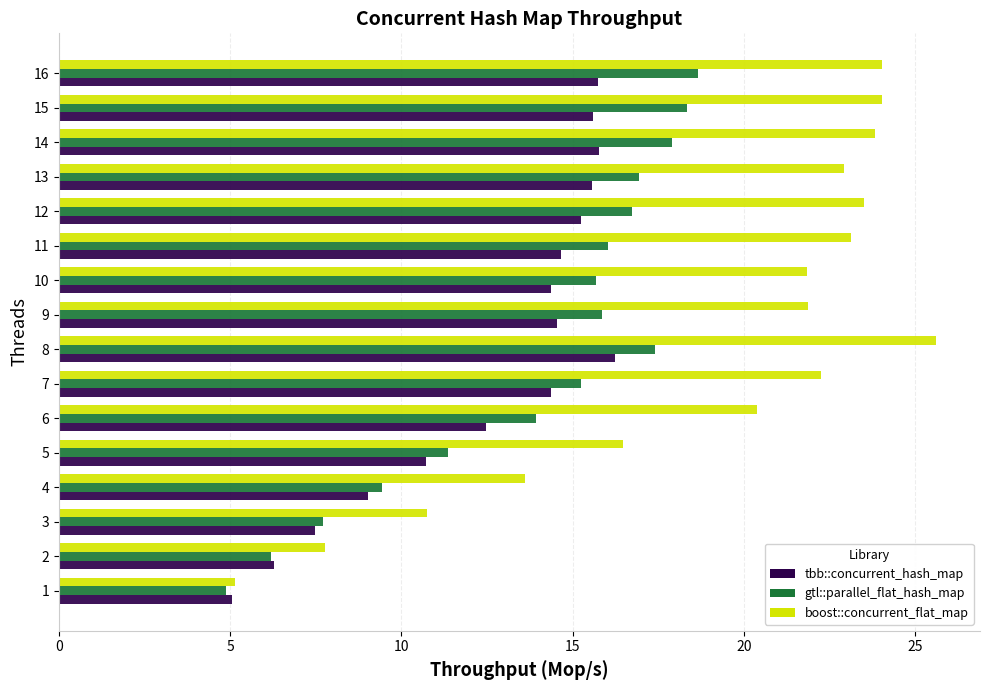

Which series has the largest total across all categories?

boost::concurrent_flat_map